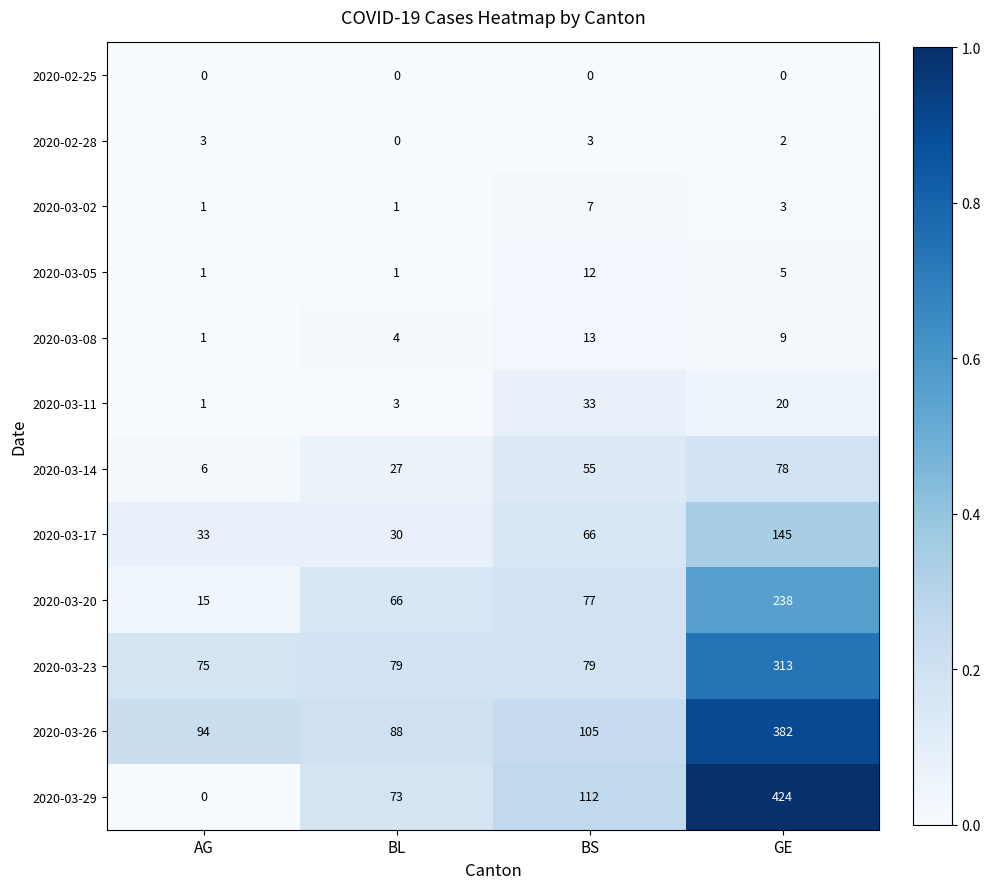

What is the difference between the maximum and minimum values in the 2020-03-02 series?

6